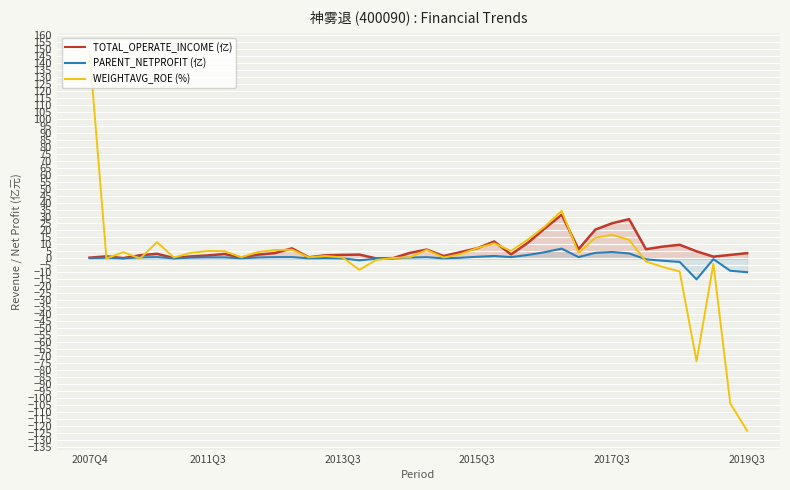

True or false: WEIGHTAVG_ROE (%) has more than 1 interior local peaks.

True